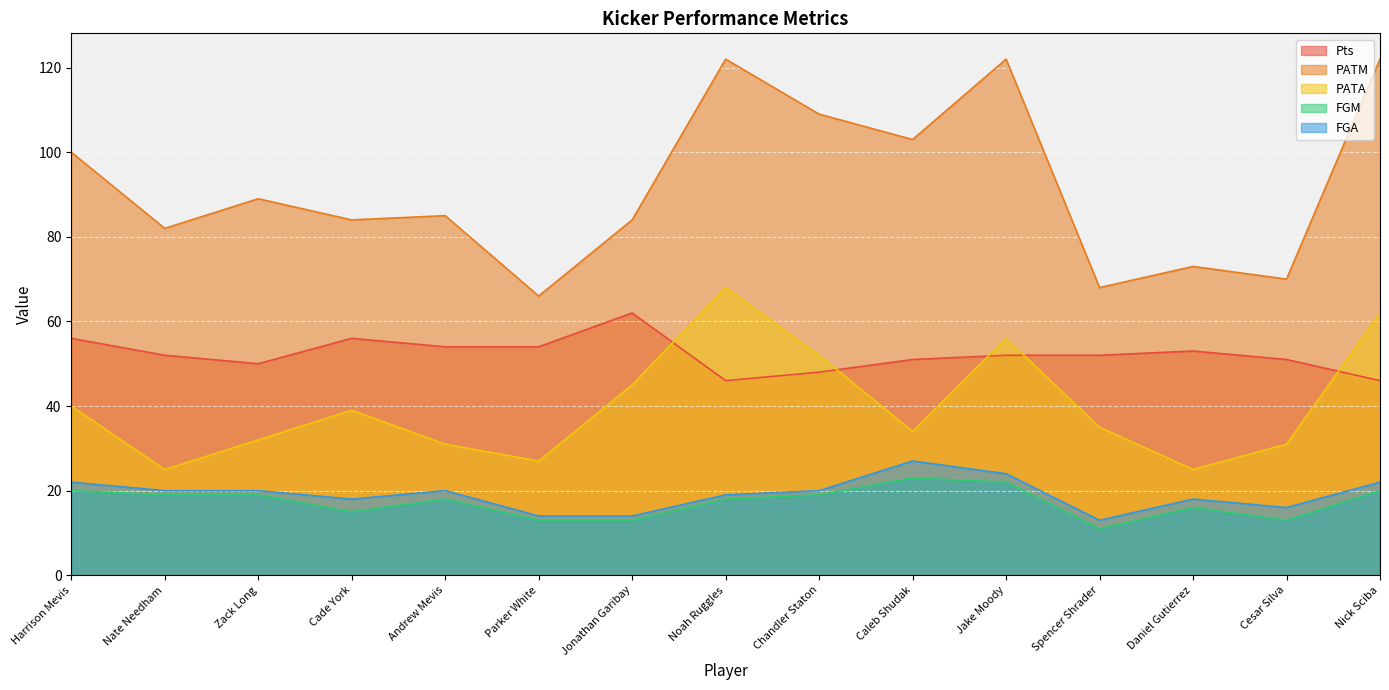

How many lines are shown in the chart?

5